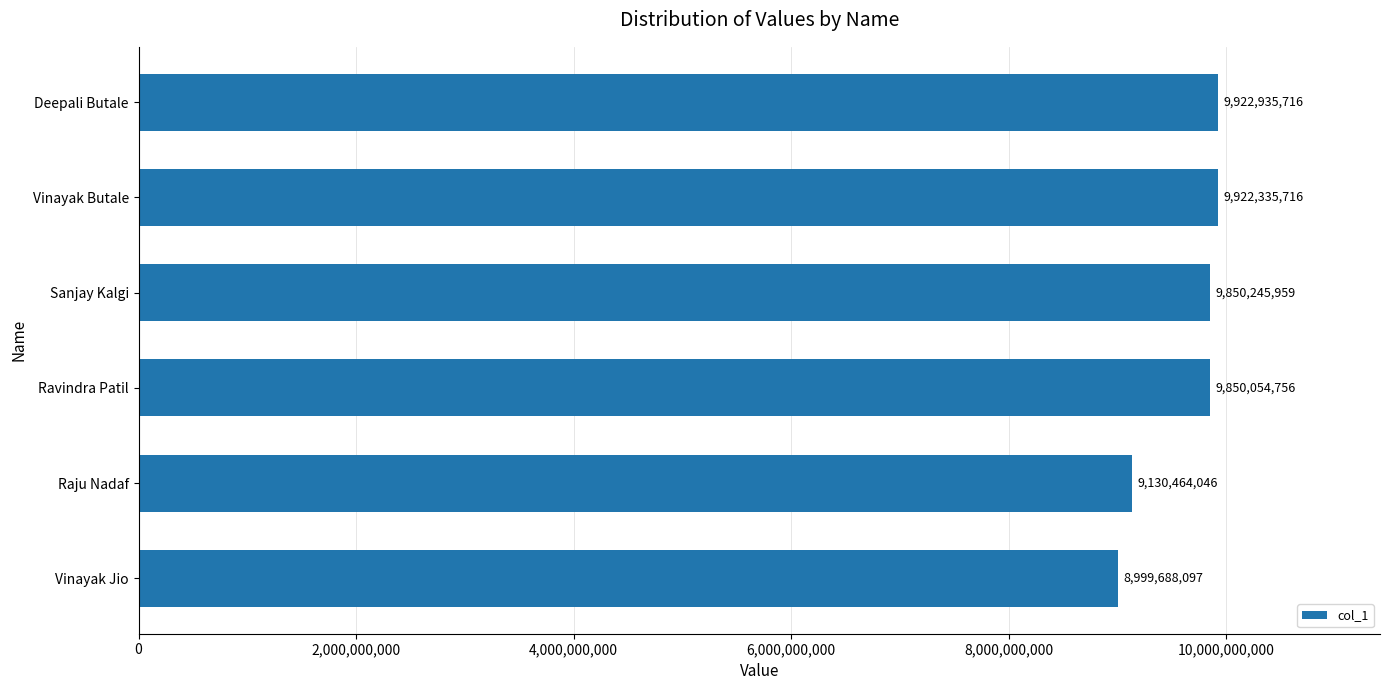

True or false: the data shows 9130464046 at Raju Nadaf.

True